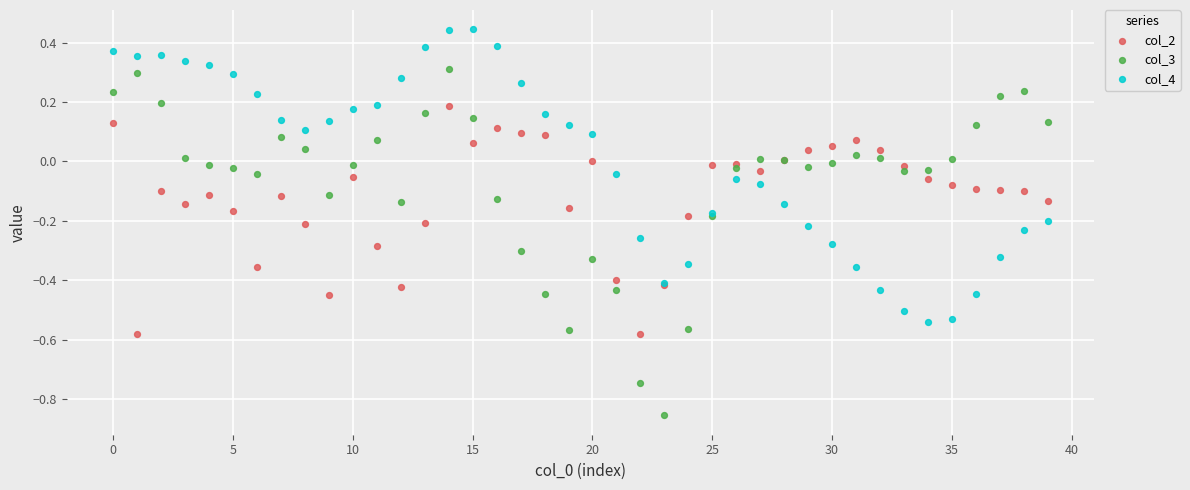

Which series reaches the maximum Y coordinate?

col_4